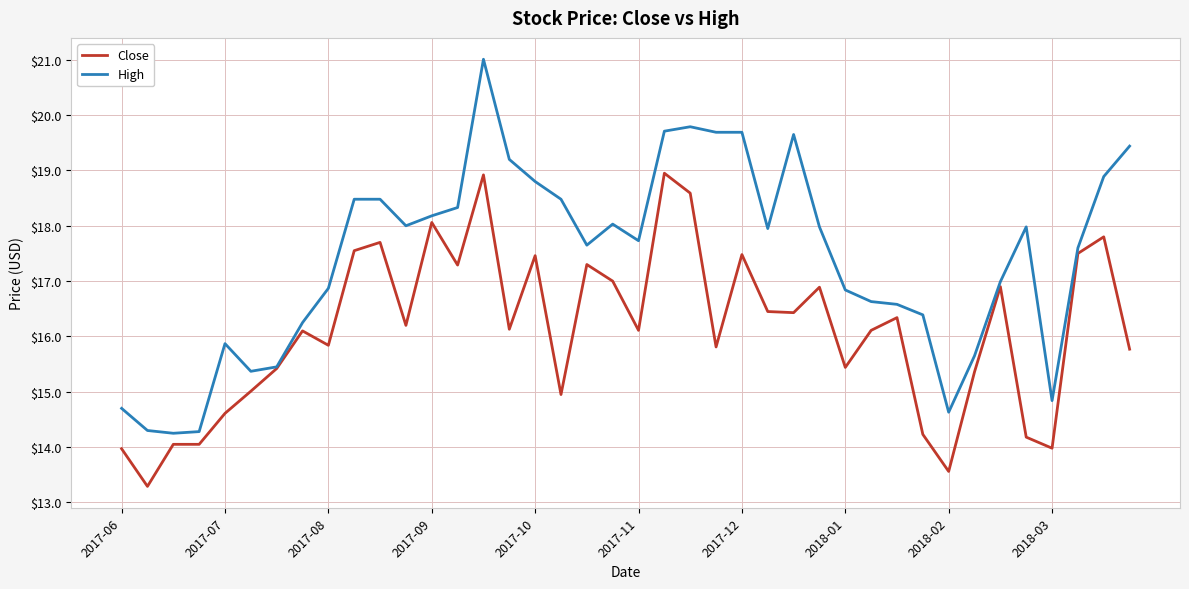

Rank the series by their maximum value, from highest to lowest.

High, Close